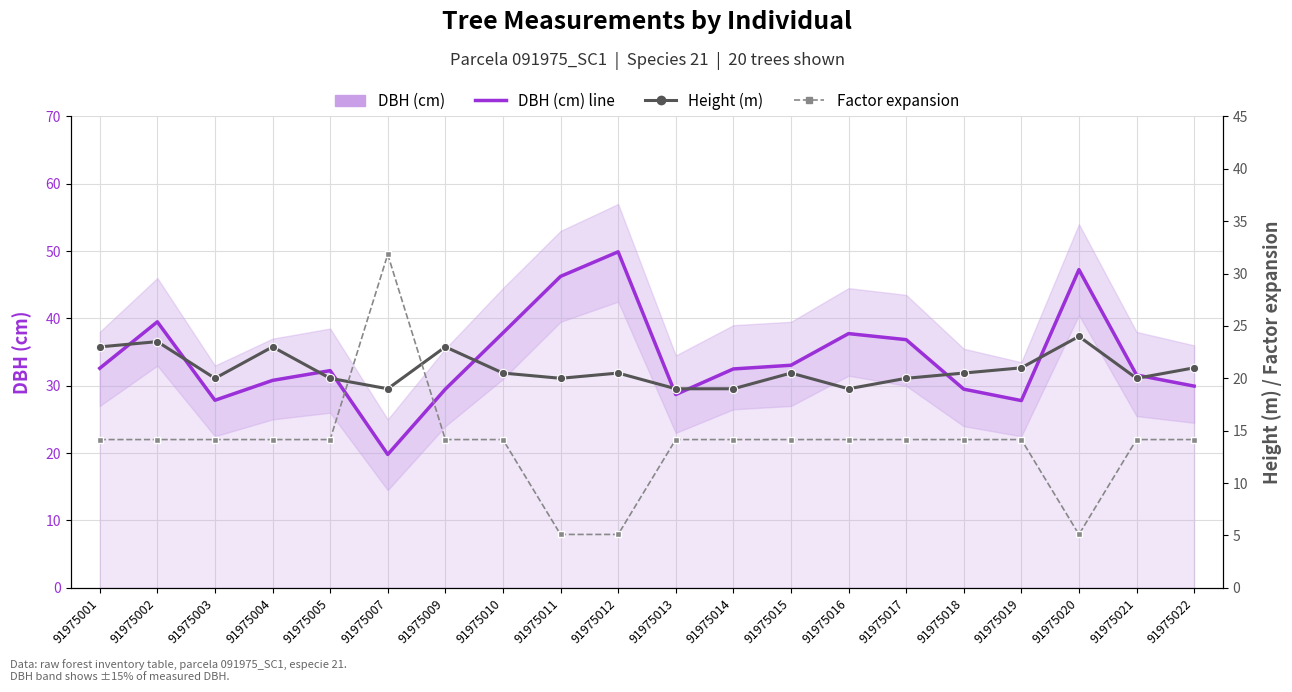

What is the total value across all series at 91975017?

71.0